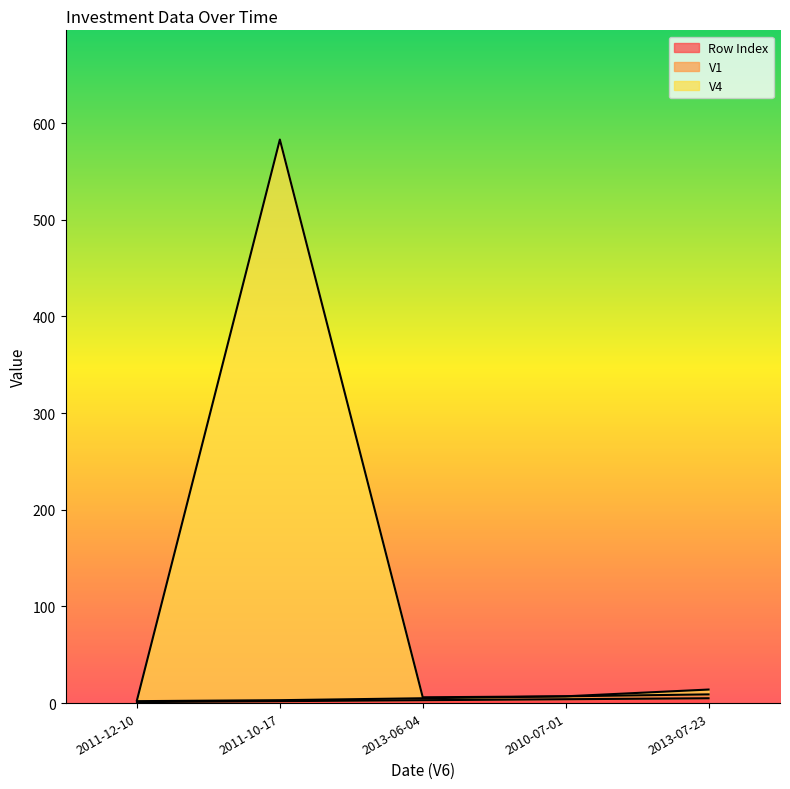

At 2013-07-23, list the series in order from smallest to largest.

Row Index, V1, V4